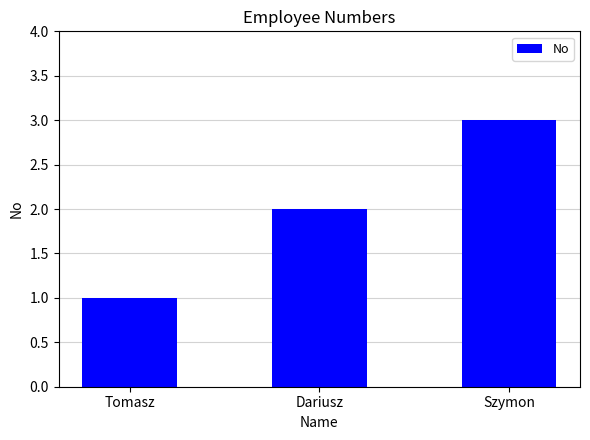

Reading right to left, what are all the values shown in this chart?

3	2	1